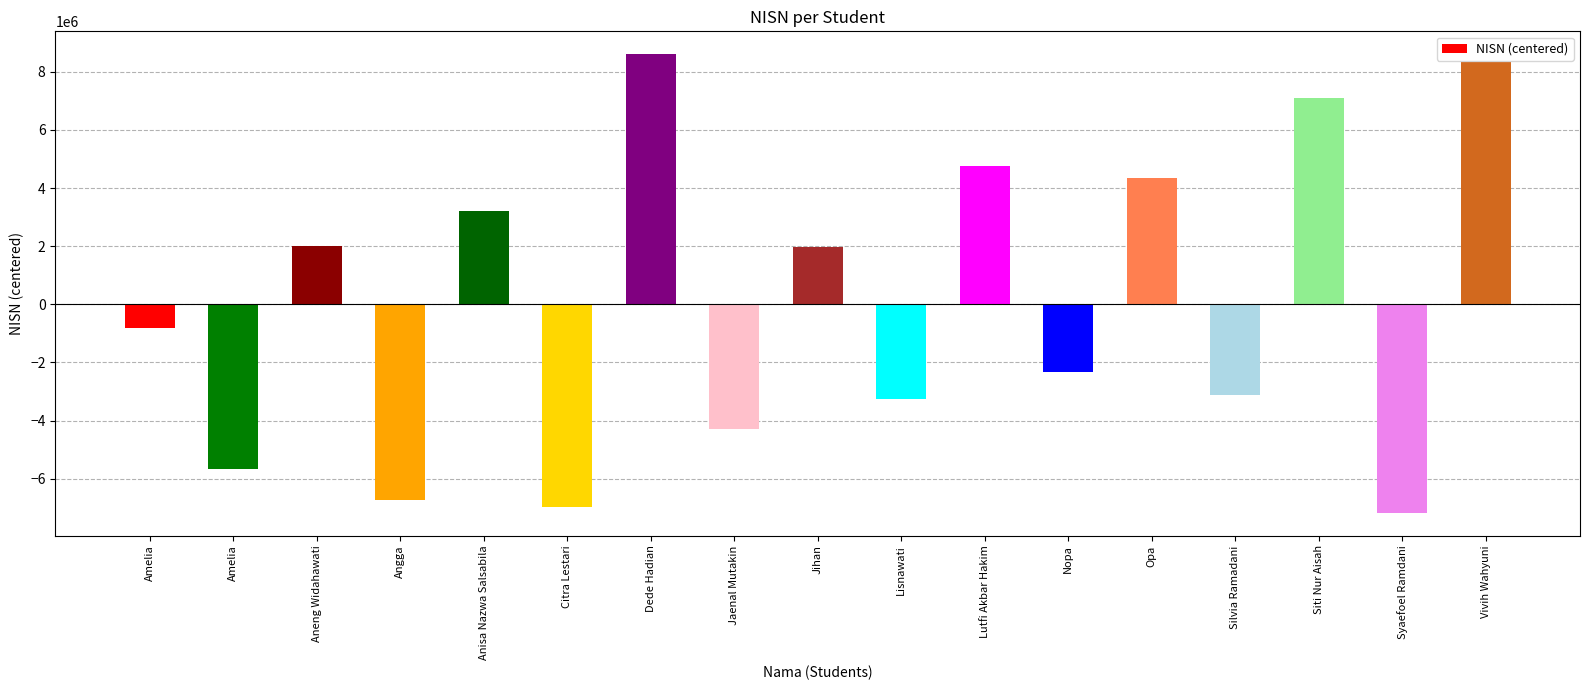

Approximately how many times larger is the value at Jihan compared to Dede Hadian?

0.2